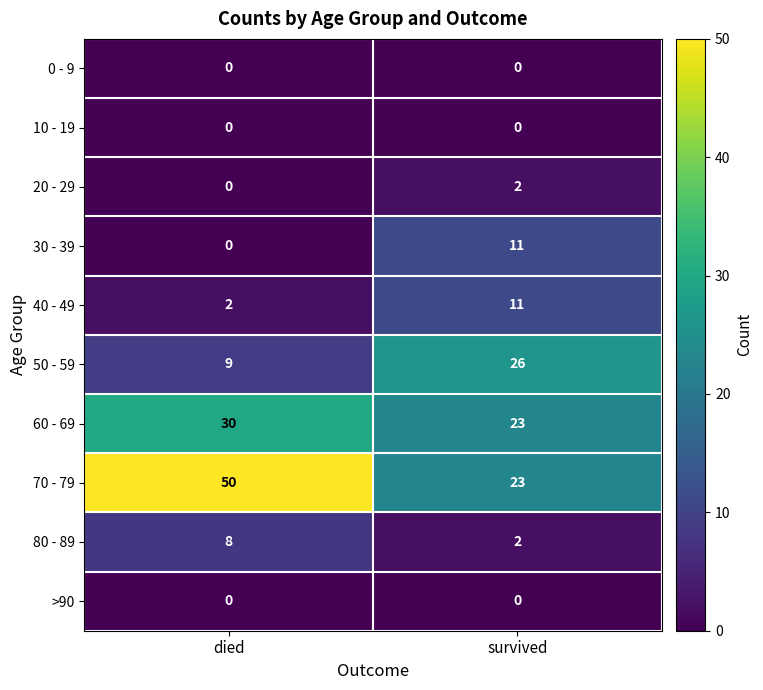

Which series changed the most between died and survived?

70 - 79